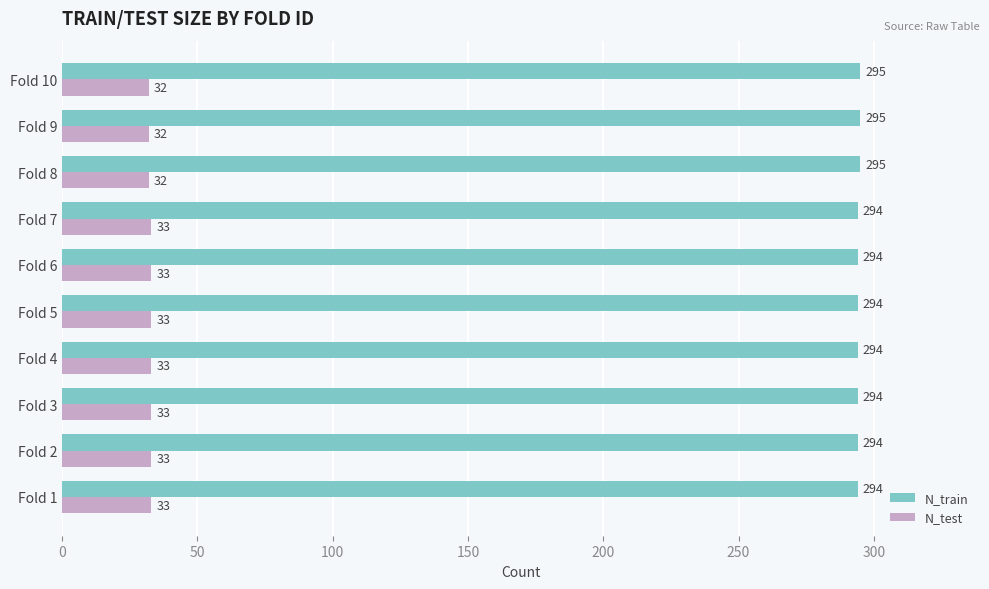

What is the smallest value displayed?

32